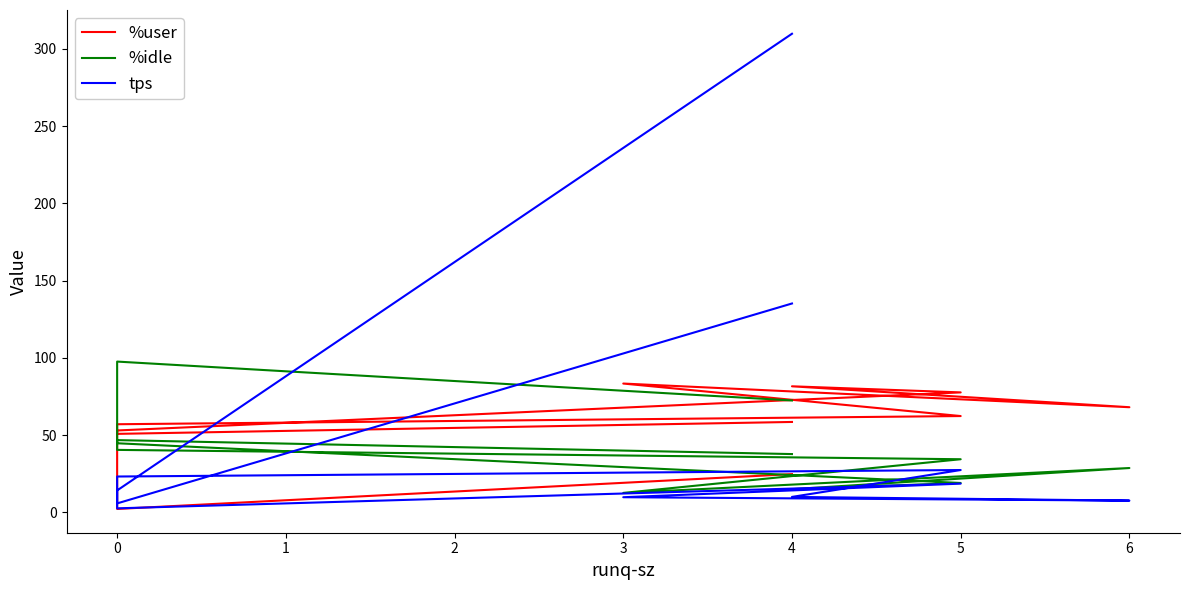

What is the maximum value for %idle?

97.6